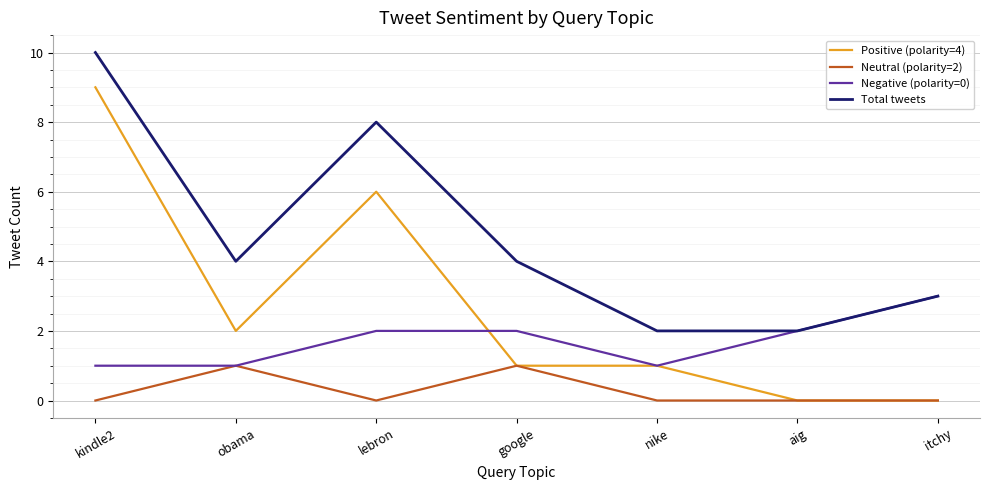

Rank the series by their maximum value, from lowest to highest.

Neutral (polarity=2), Negative (polarity=0), Positive (polarity=4), Total tweets